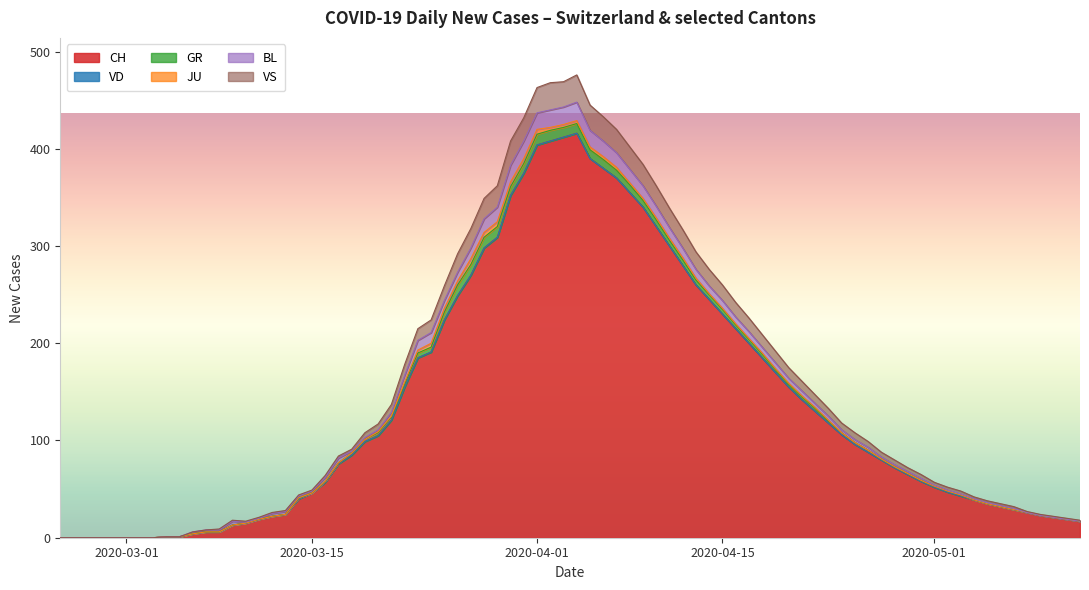

True or false: JU has a value of 1 at 2020-05-06.

True